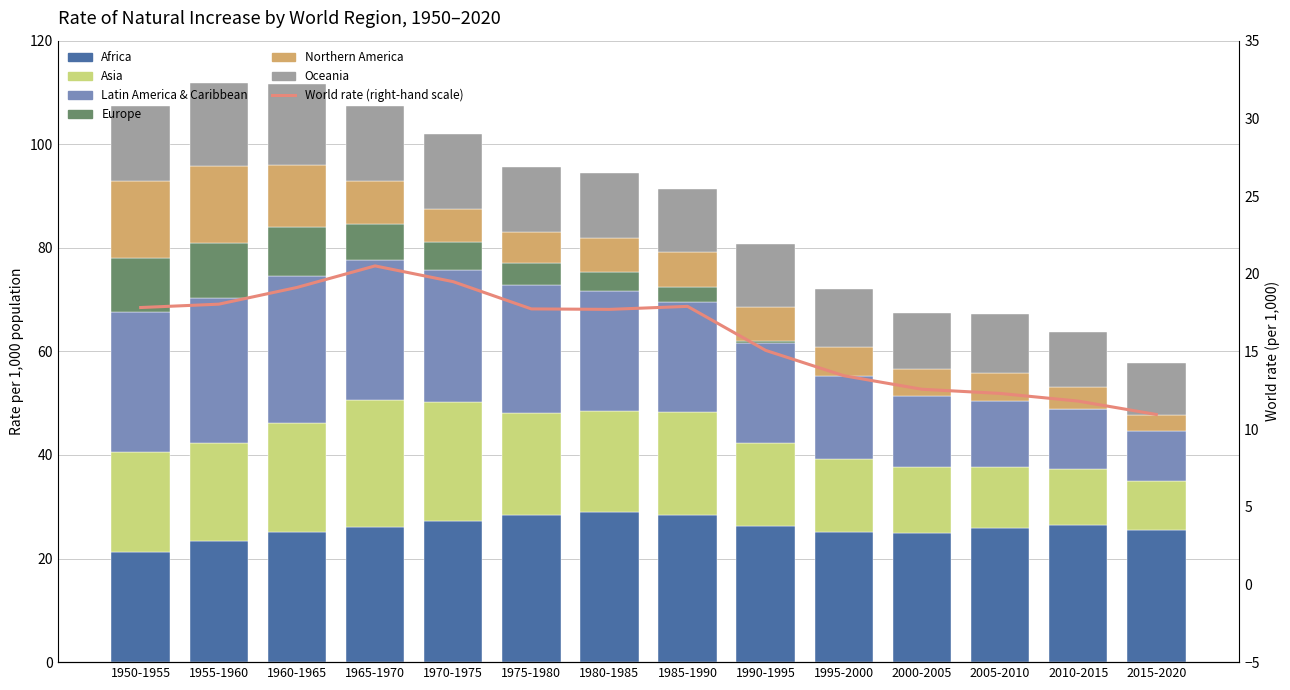

What is the difference between the highest and lowest values at 2015-2020?

26.0